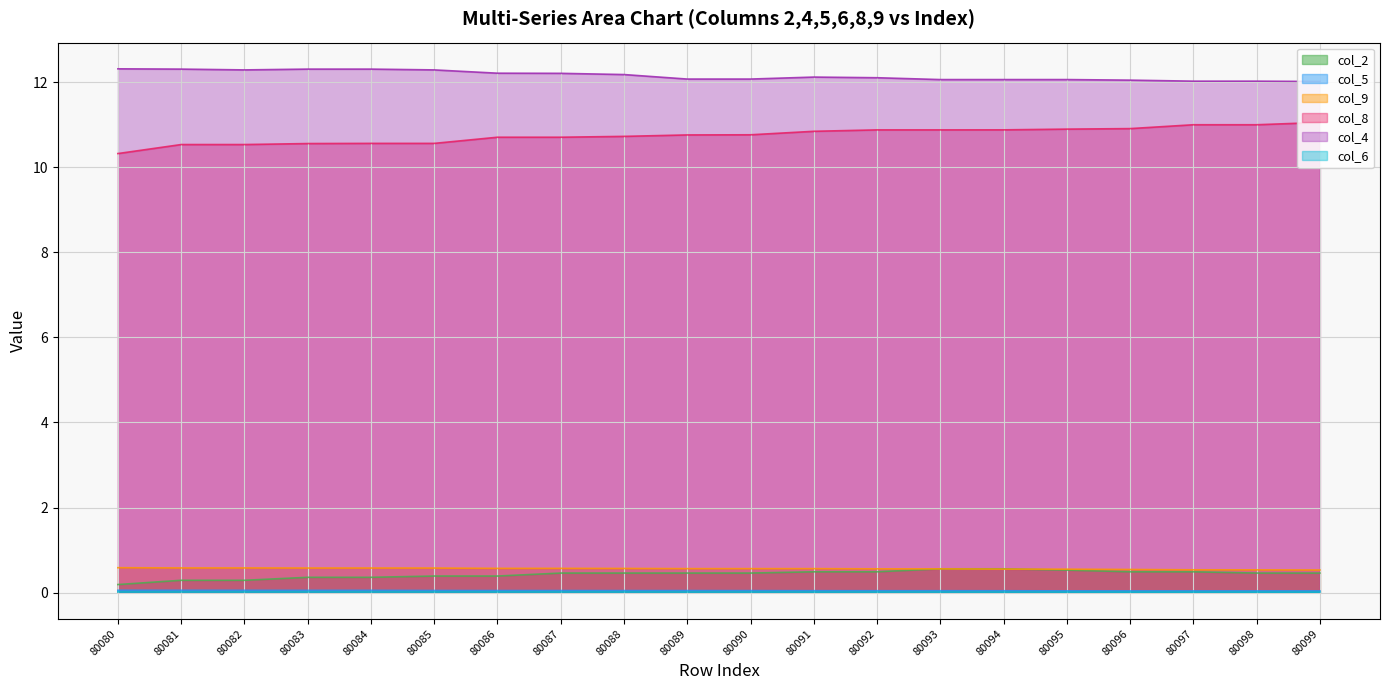

The value of col_2 at 80099 is 0.7. True or false?

False